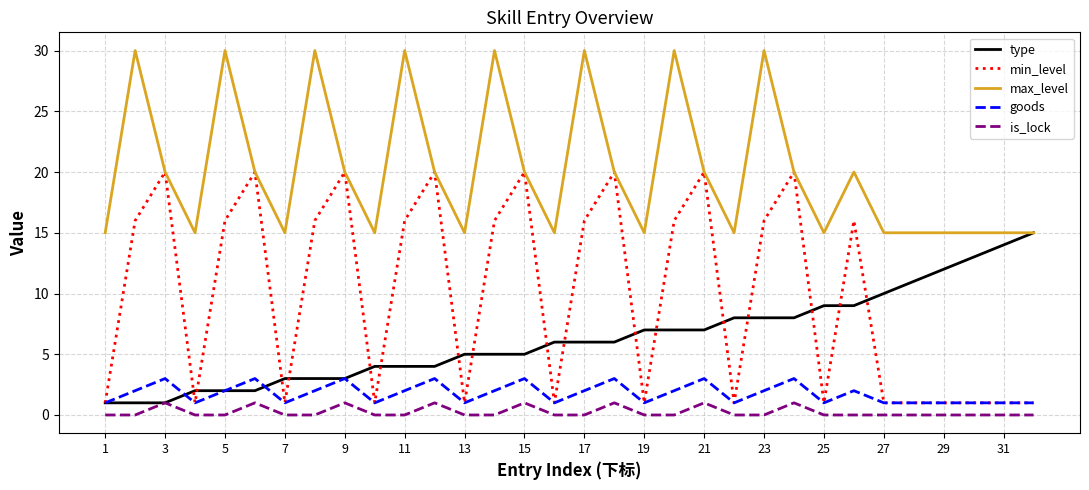

How many lines are shown in the chart?

5